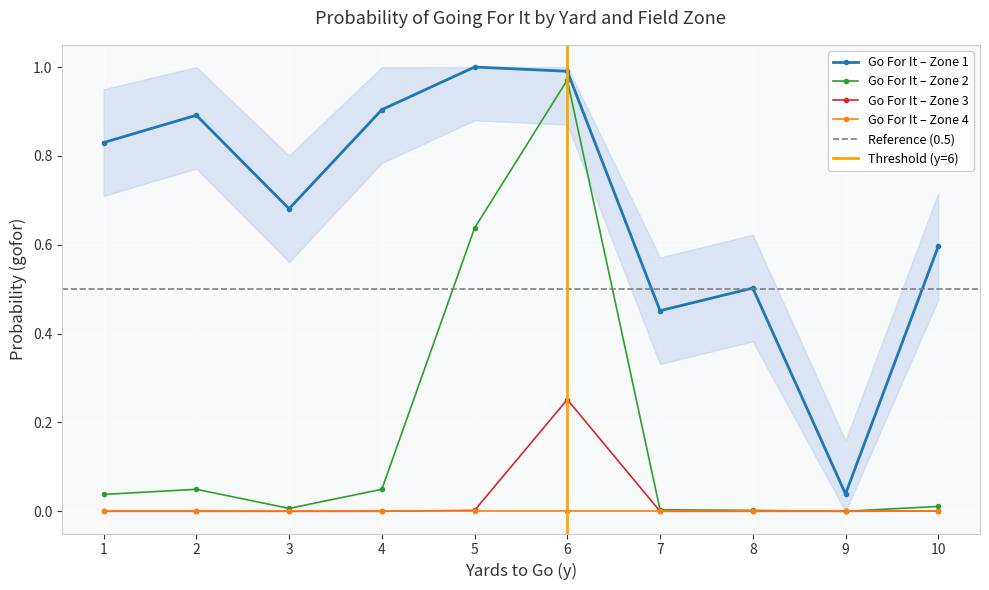

True or false: gofor_fzone2 and gofor_fzone1 intersect in this chart.

False